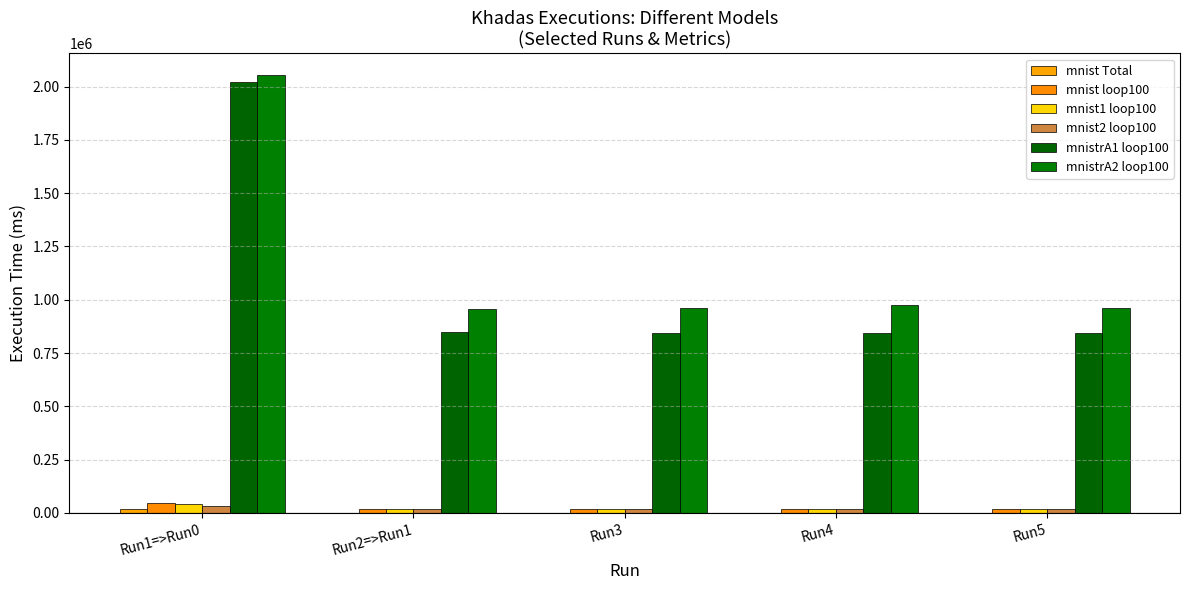

How many groups of bars are there?

5